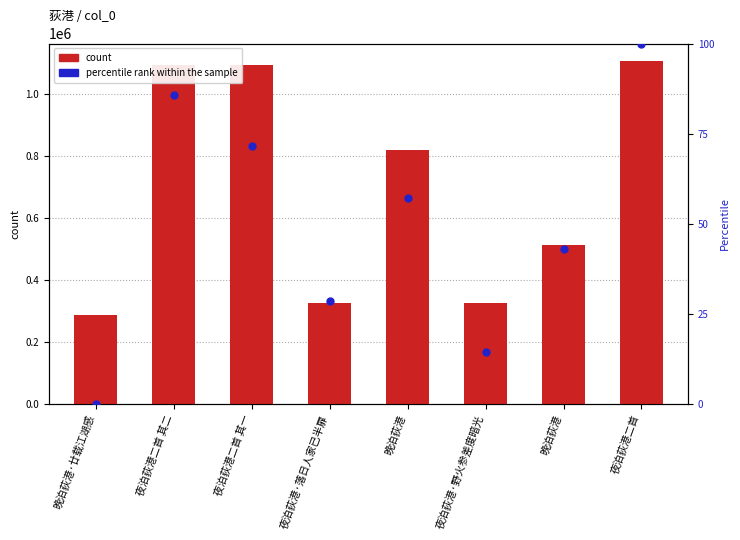

What are all the series names shown in the legend?

count, percentile rank within the sample